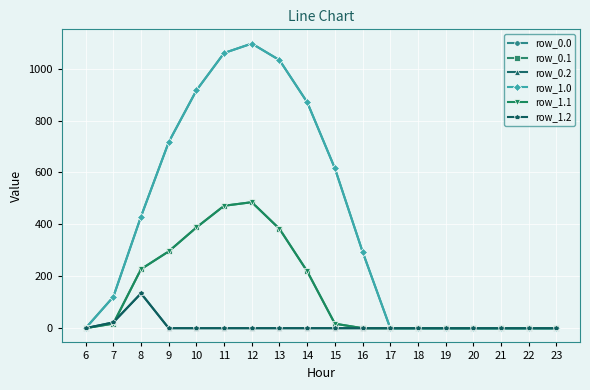

Is this an area chart (filled region under the line)?

No